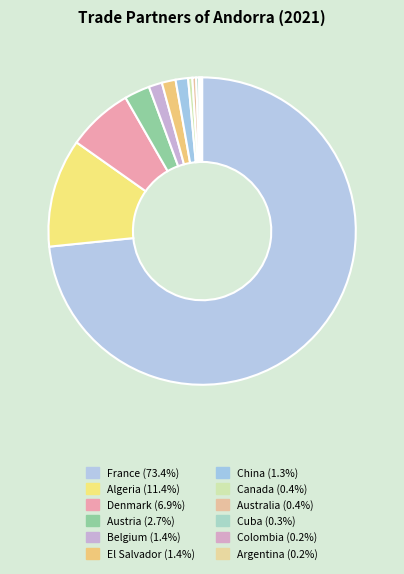

The Austria slice represents 10% of the pie. True or false?

False